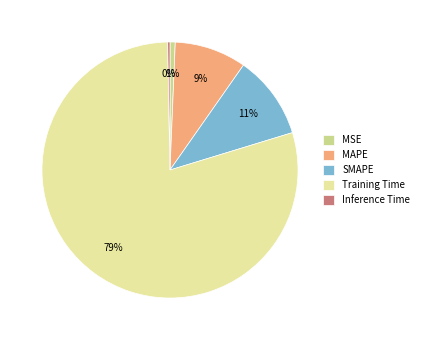

What is the total percentage of MAPE and SMAPE?

19.6%